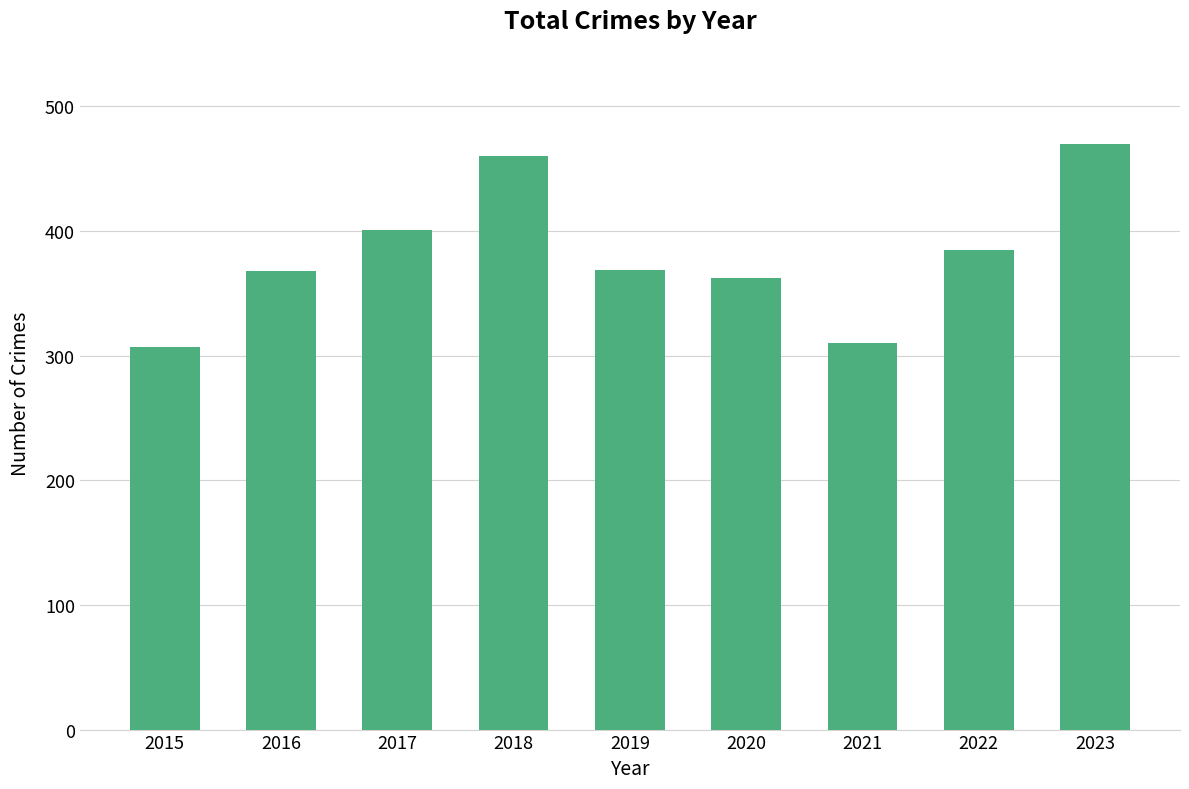

Approximately how many times larger is the value at 2015 compared to 2016?

0.8